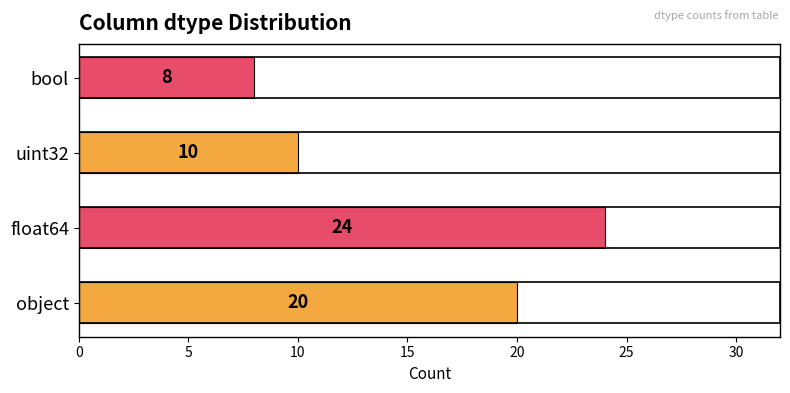

Is it true that the value at bool is 5?

False